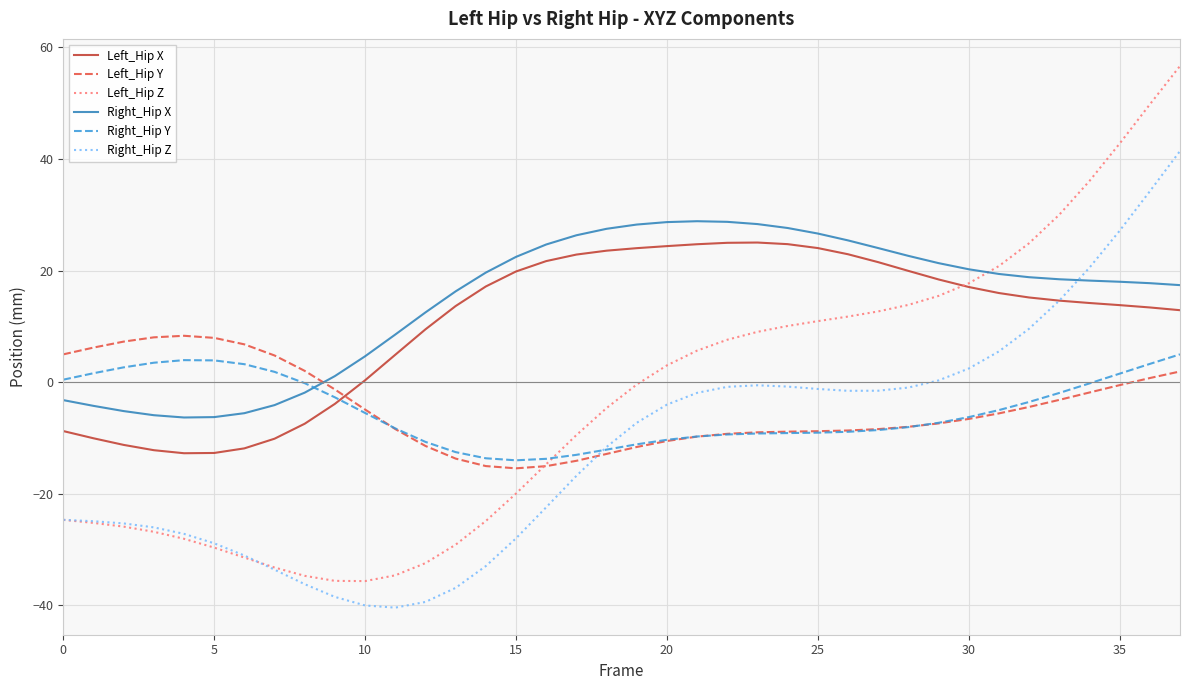

Count the number of categories in the chart.

38